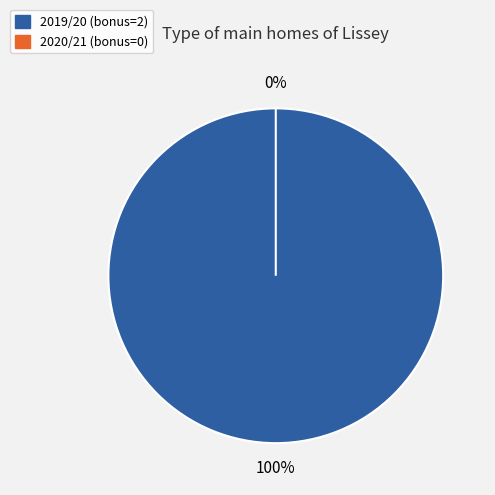

True or false: 2019/20 (bonus=2) accounts for 86% of the total.

False